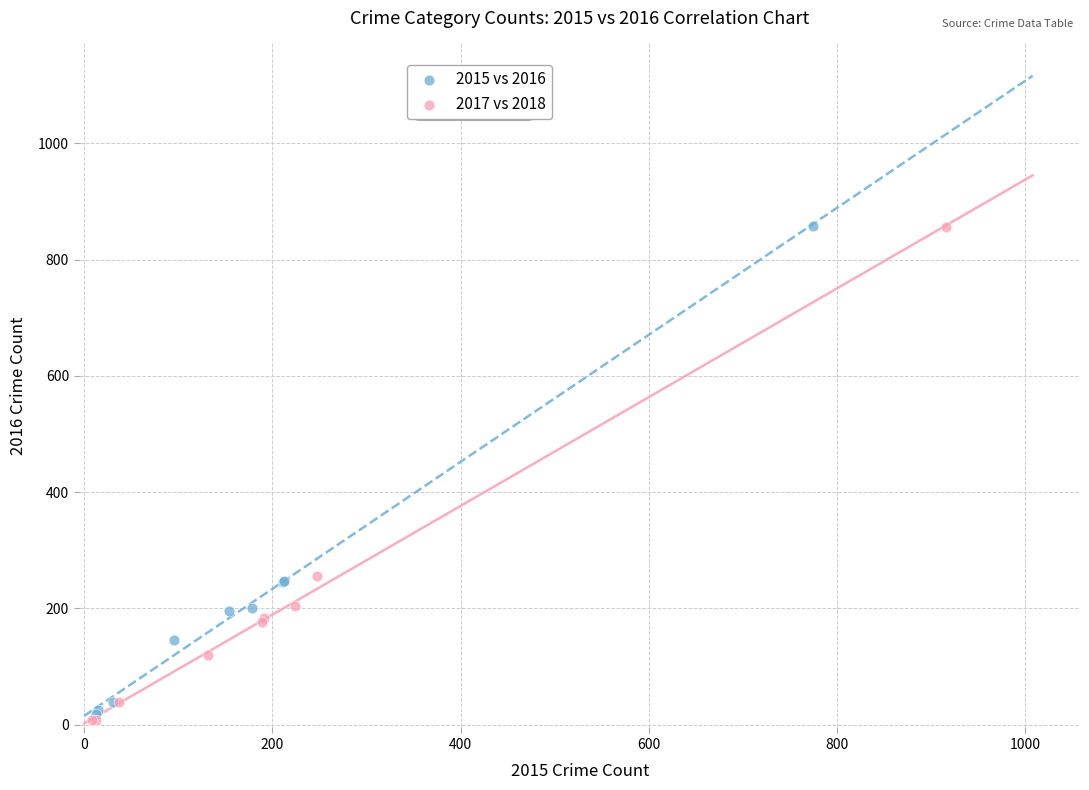

Which series has the largest Y range (max minus min)?

2017 vs 2018